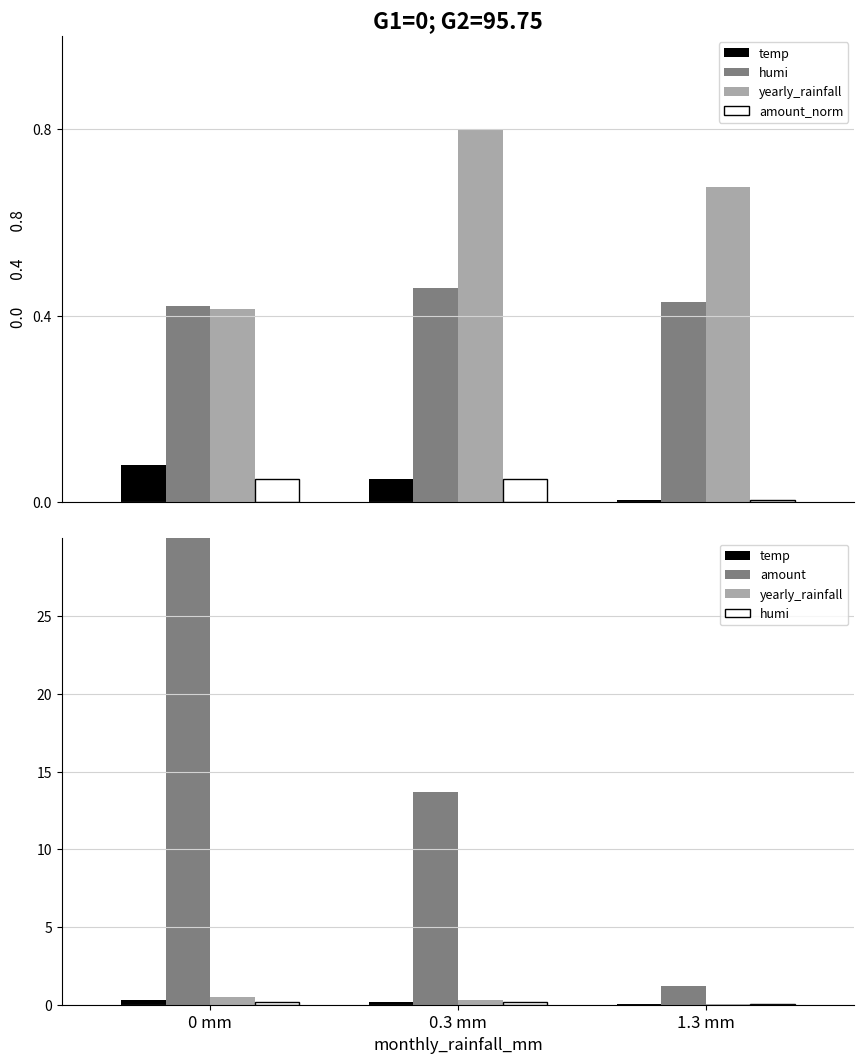

Which label corresponds to the smallest value in the chart?

1.3 mm